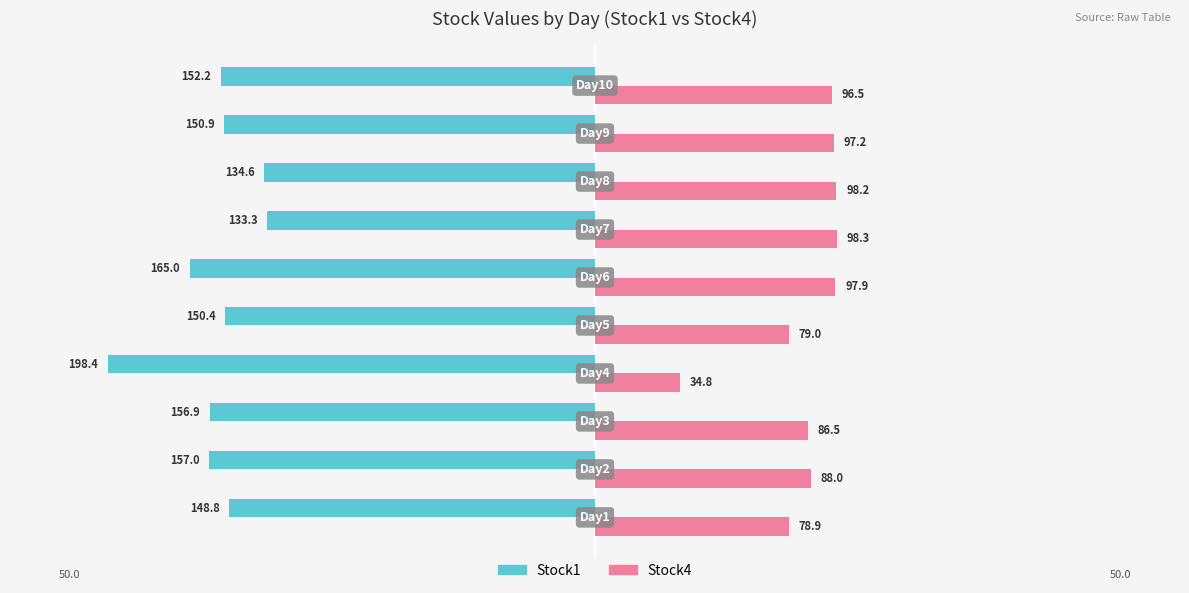

What are all the series names shown in the legend?

Stock1, Stock4